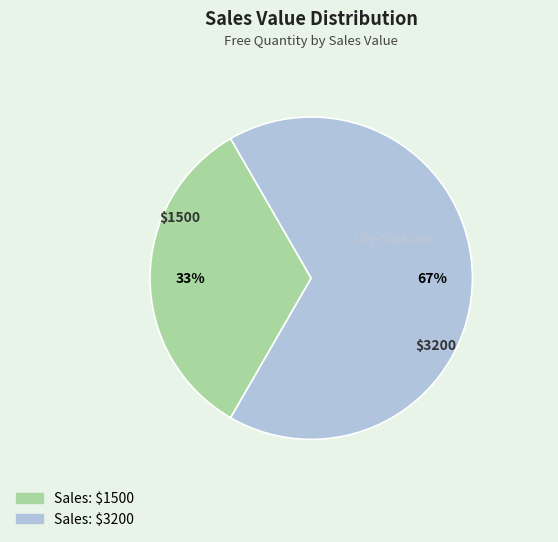

Is there any slice that represents more than half of the pie?

Yes